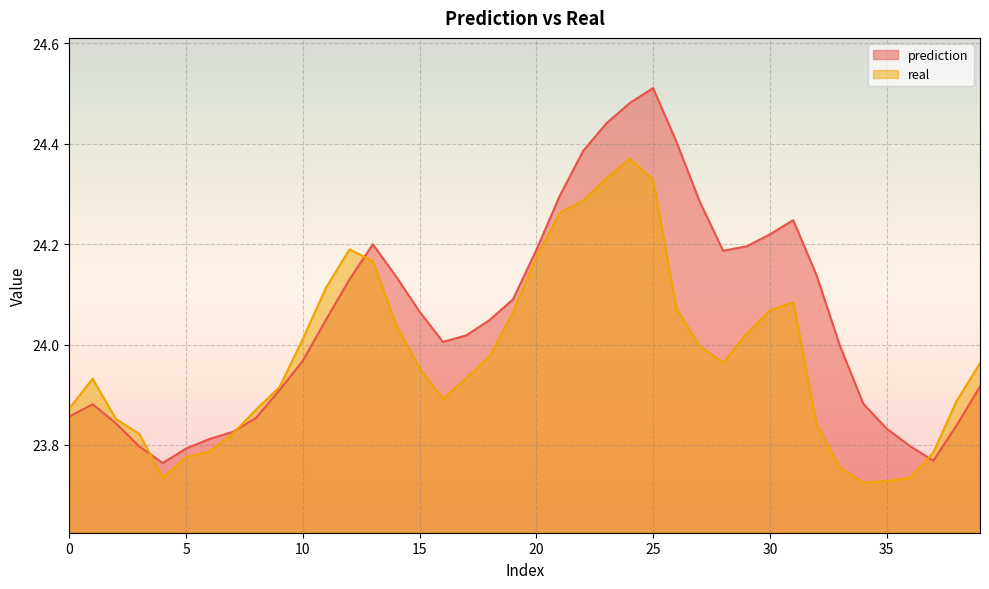

Reading left to right, transcribe all the data shown in this chart.

prediction: 0=23.9	1=23.9	2=23.8	3=23.8	4=23.8	5=23.8	6=23.8	7=23.8	8=23.9	9=23.9	10=24.0	11=24.0	12=24.1	13=24.2	14=24.1	15=24.1	16=24.0	17=24.0	18=24.0	19=24.1	20=24.2	21=24.3	22=24.4	23=24.4	24=24.5	25=24.5	26=24.4	27=24.3	28=24.2	29=24.2	30=24.2	31=24.2	32=24.1	33=24.0	34=23.9	35=23.8	36=23.8	37=23.8	38=23.8	39=23.9
real: 0=23.9	1=23.9	2=23.9	3=23.8	4=23.7	5=23.8	6=23.8	7=23.8	8=23.9	9=23.9	10=24.0	11=24.1	12=24.2	13=24.2	14=24.0	15=24.0	16=23.9	17=23.9	18=24.0	19=24.1	20=24.2	21=24.3	22=24.3	23=24.3	24=24.4	25=24.3	26=24.1	27=24.0	28=24.0	29=24.0	30=24.1	31=24.1	32=23.8	33=23.8	34=23.7	35=23.7	36=23.7	37=23.8	38=23.9	39=24.0